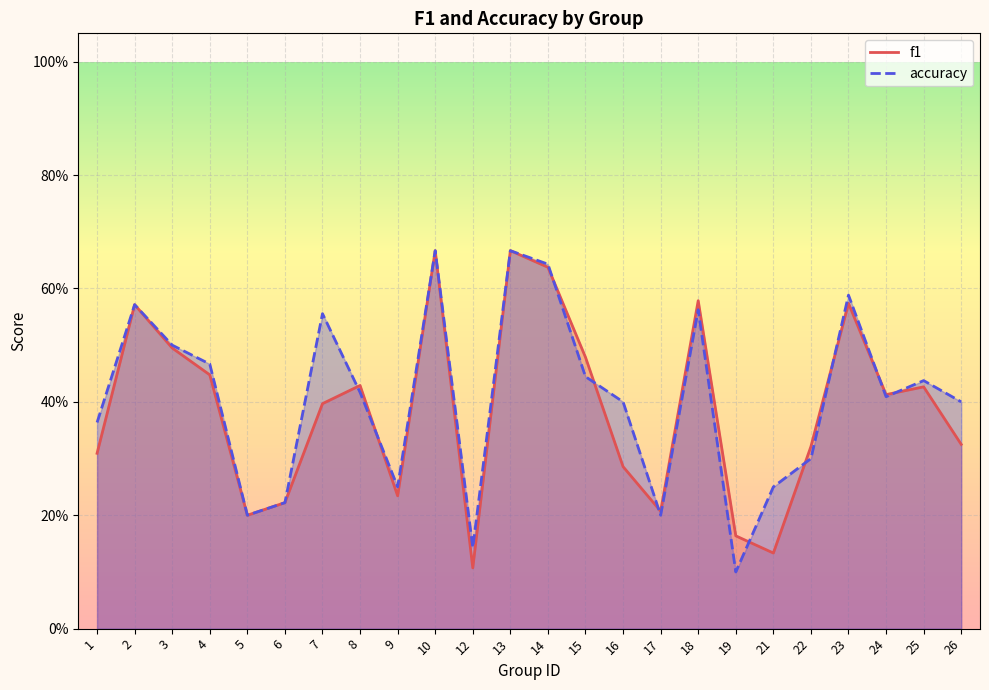

What is the difference between the accuracy values at 13 and 12?

0.5